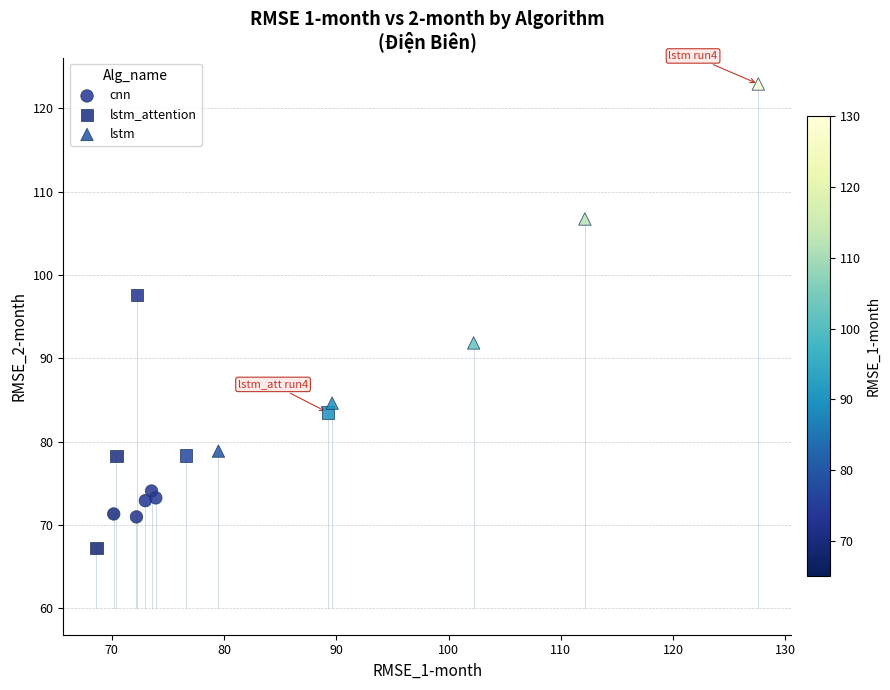

Which series contains the highest Y value?

lstm